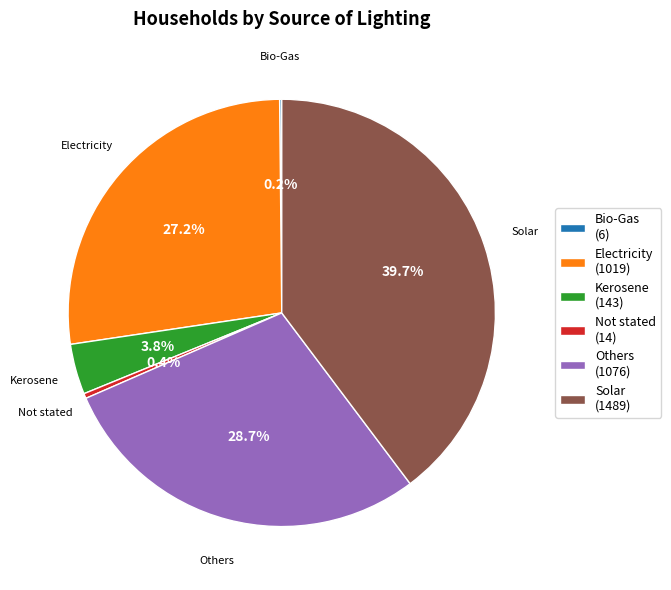

To the nearest percent, what portion does Electricity represent?

27%